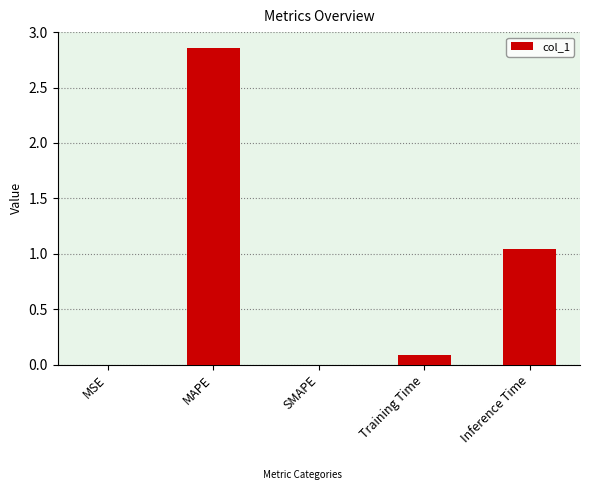

At which category does the chart reach its peak across all series?

MAPE